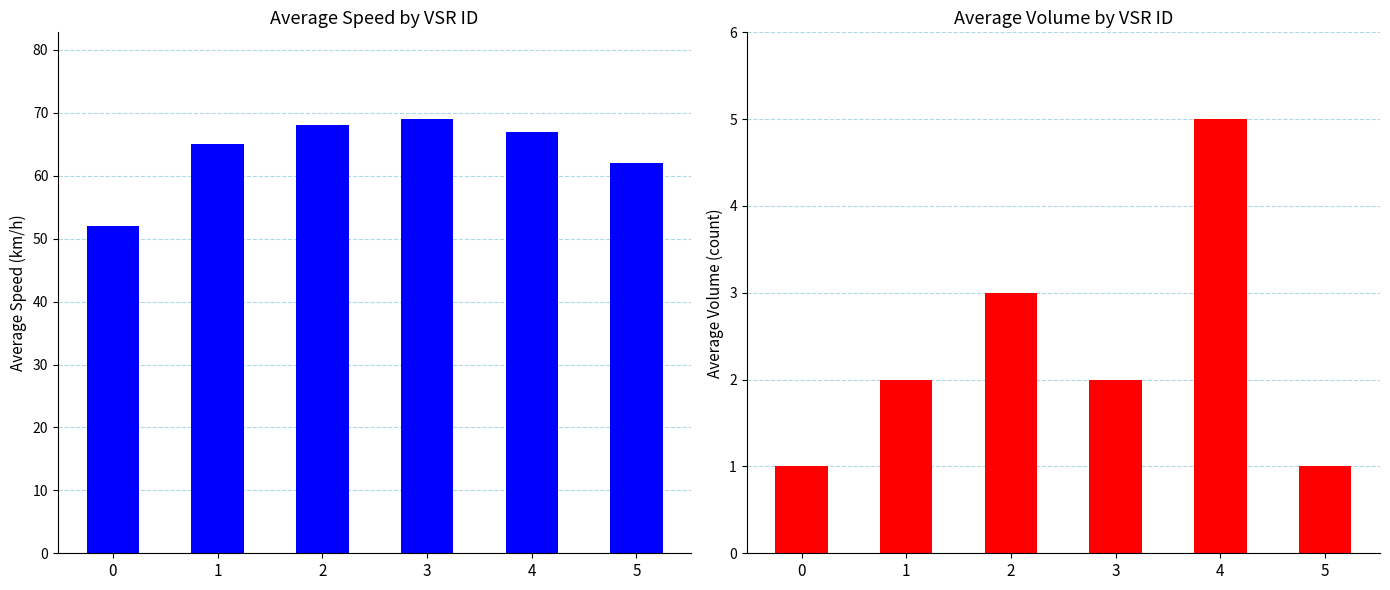

Is the value of avg_volume at 0 greater than the value of avg_speed at 1?

No